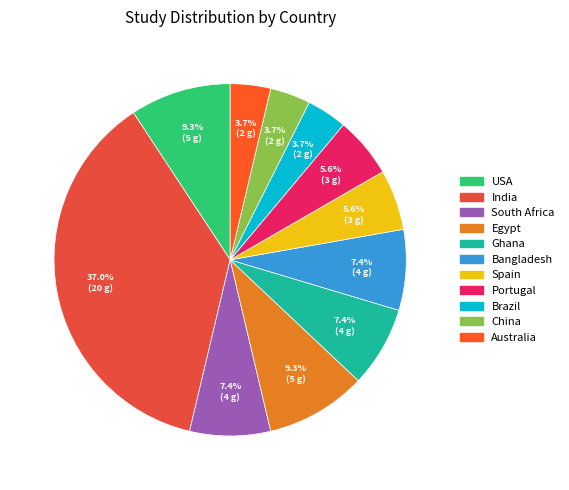

What percentage is the Portugal slice, to the nearest percent?

6%